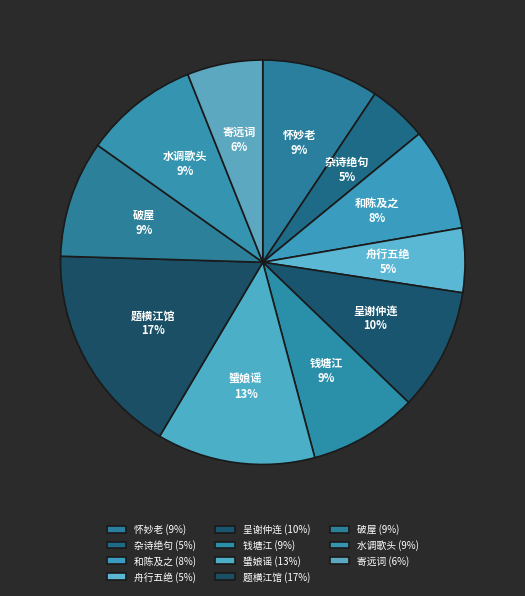

What is the ratio of the value at 舟行五绝 to the value at 和陈及之?

0.6